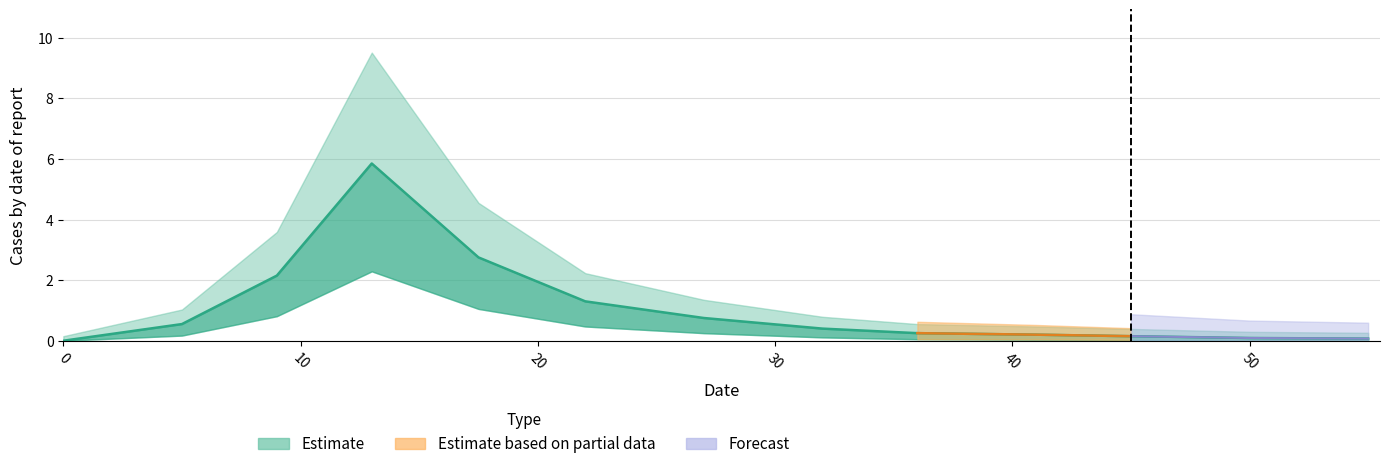

Is this an area chart (filled region under the line)?

No